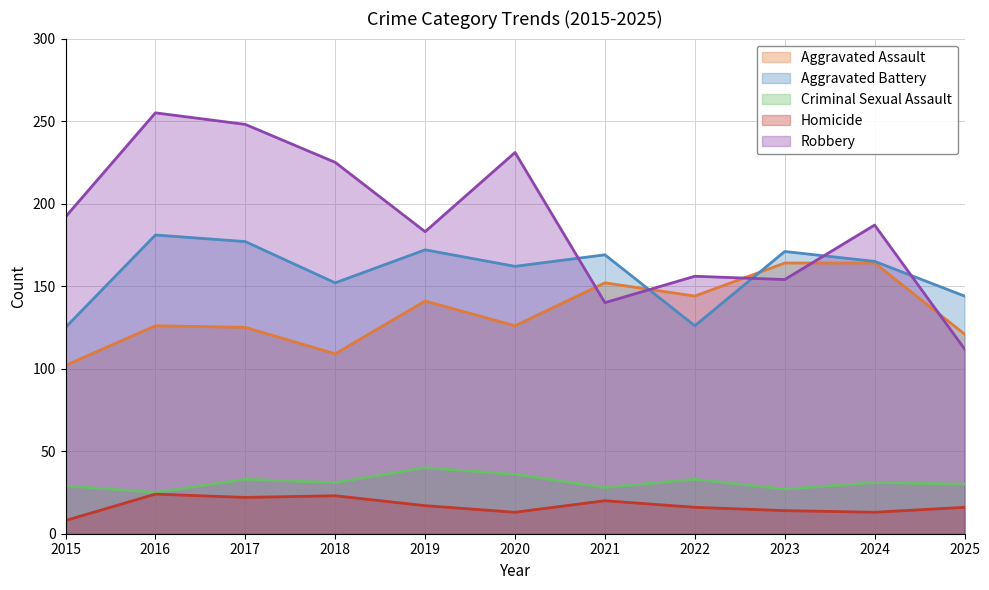

How many categories are shown in the chart?

11